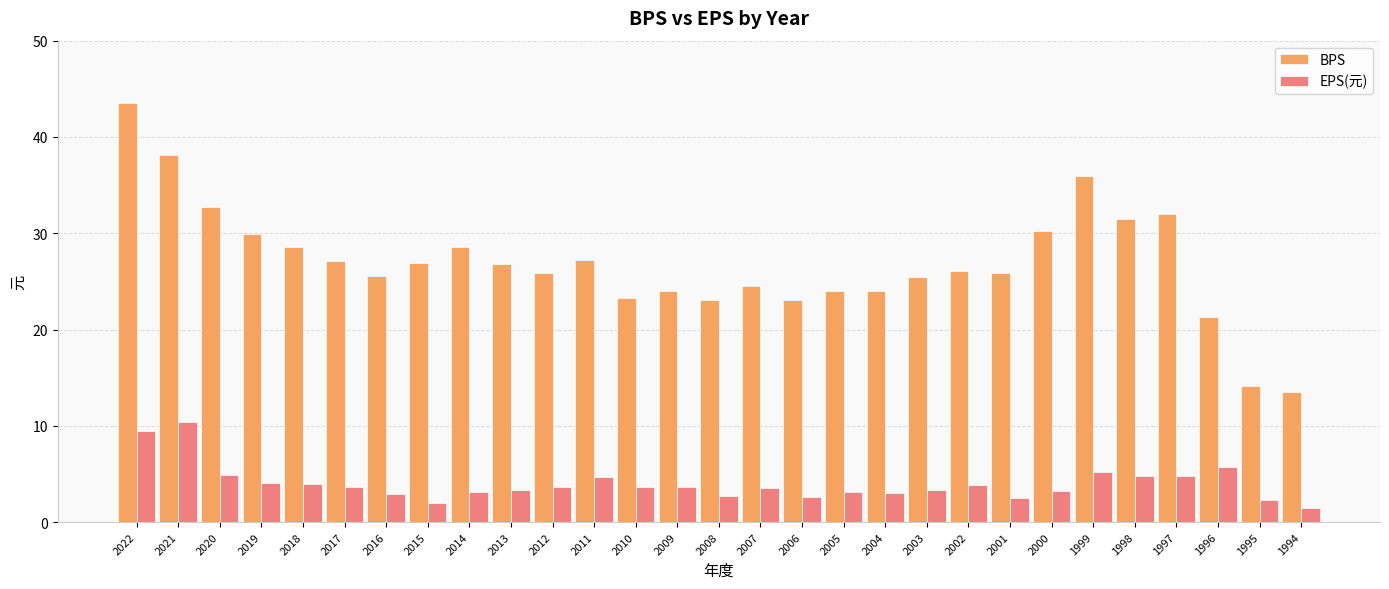

What is the difference between the EPS(元) values at 2010 and 2013?

0.4